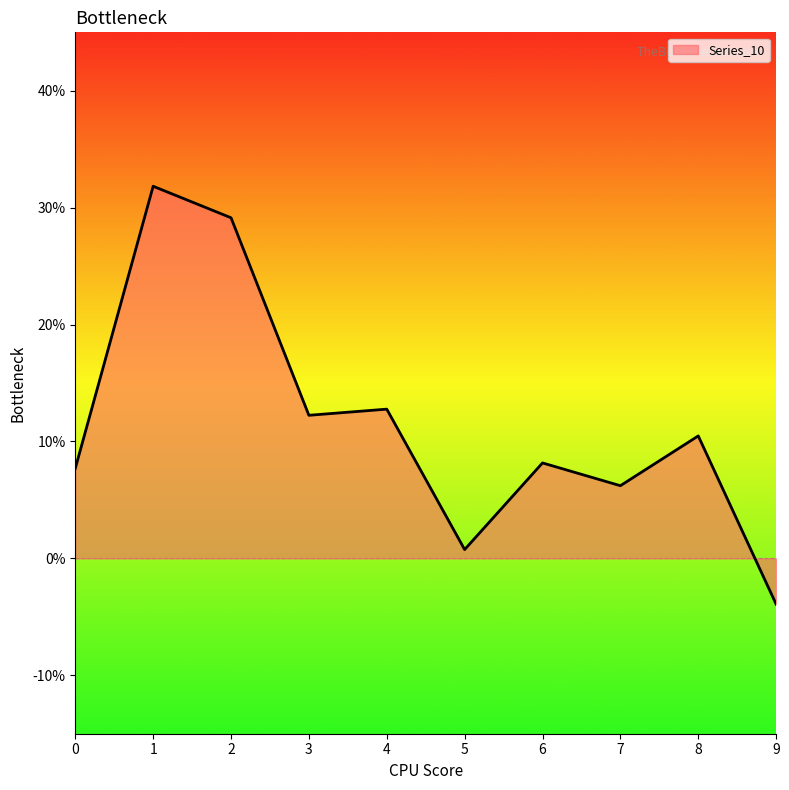

What is the difference between the second highest and minimum values?

0.3